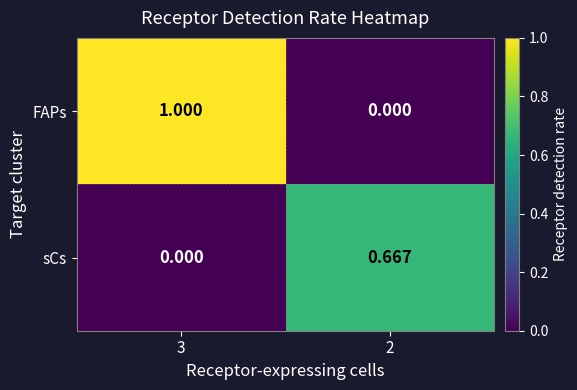

At how many categories does at least one series exceed 0?

2